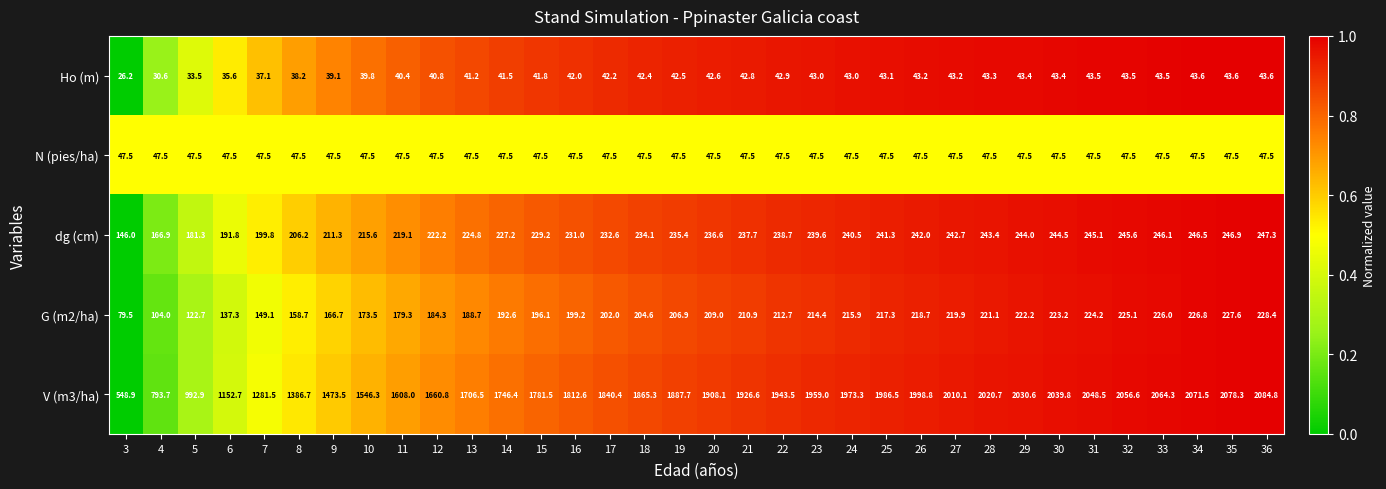

Read the dg (cm) value at 15.

229.2